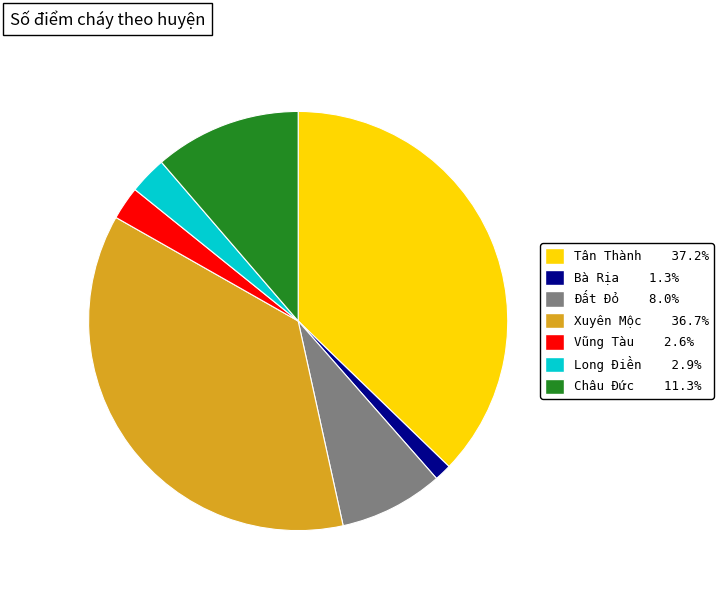

How many slices are in this pie chart?

7